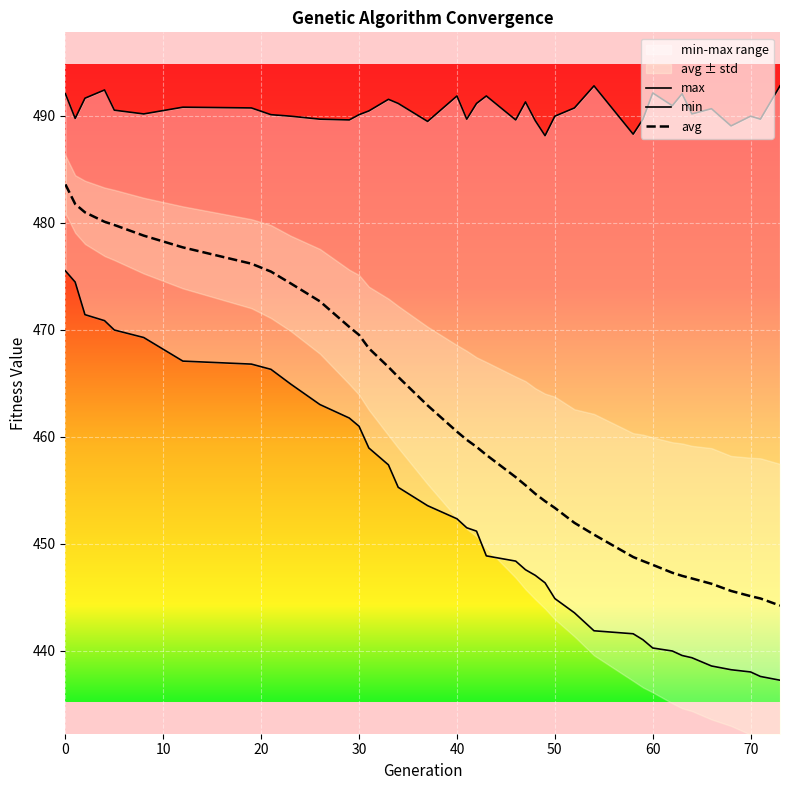

What is the minimum value shown in the chart?

437.2